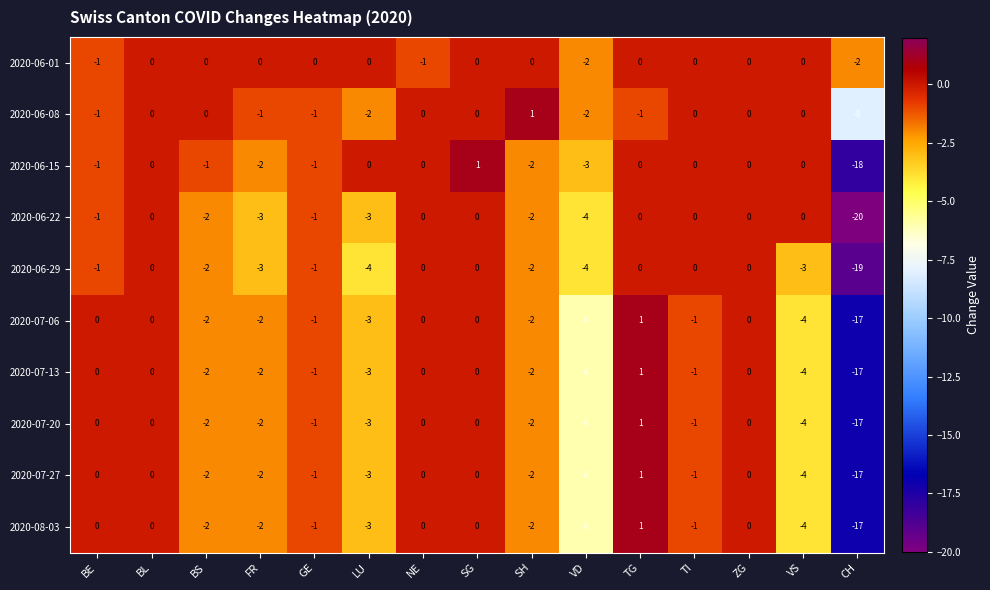

How many values in the 2020-06-22 series exceed -1?

7